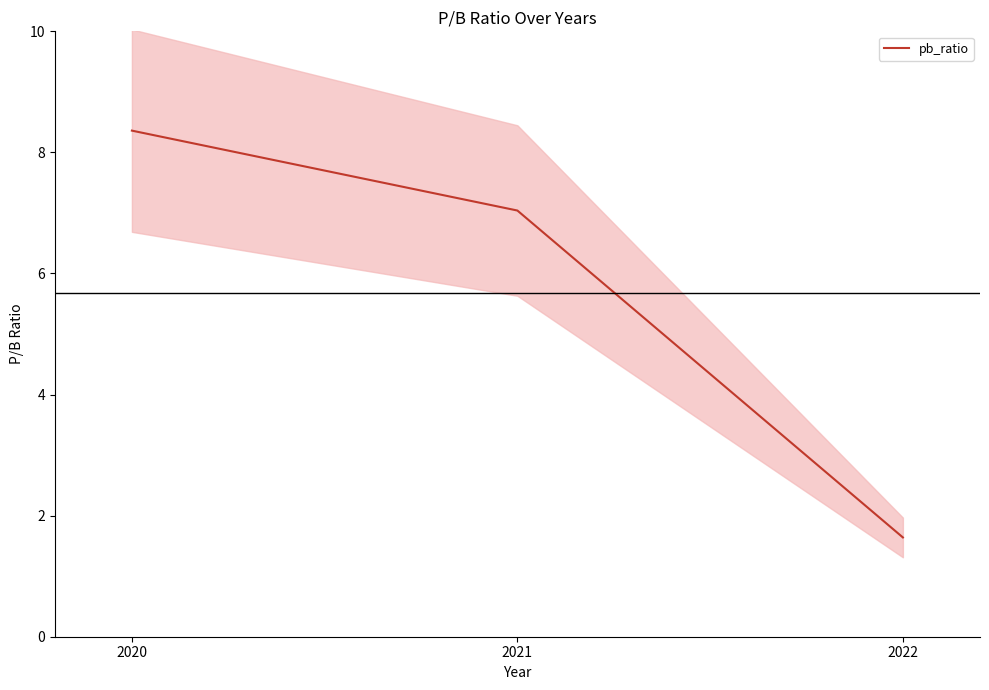

Reading right to left, transcribe all the data shown in this chart.

1.6	7.0	8.4